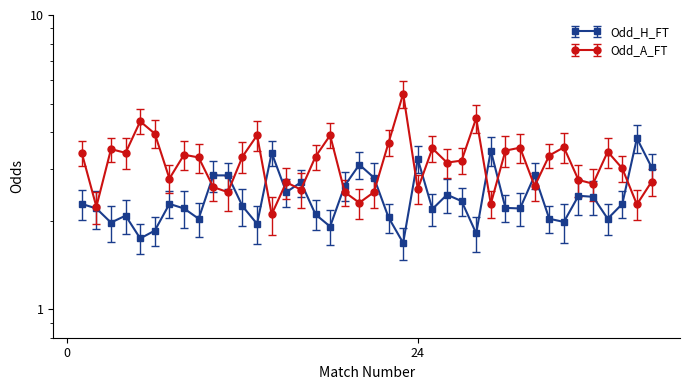

Is it true that Odd_A_FT equals 2.5 at 11?

True